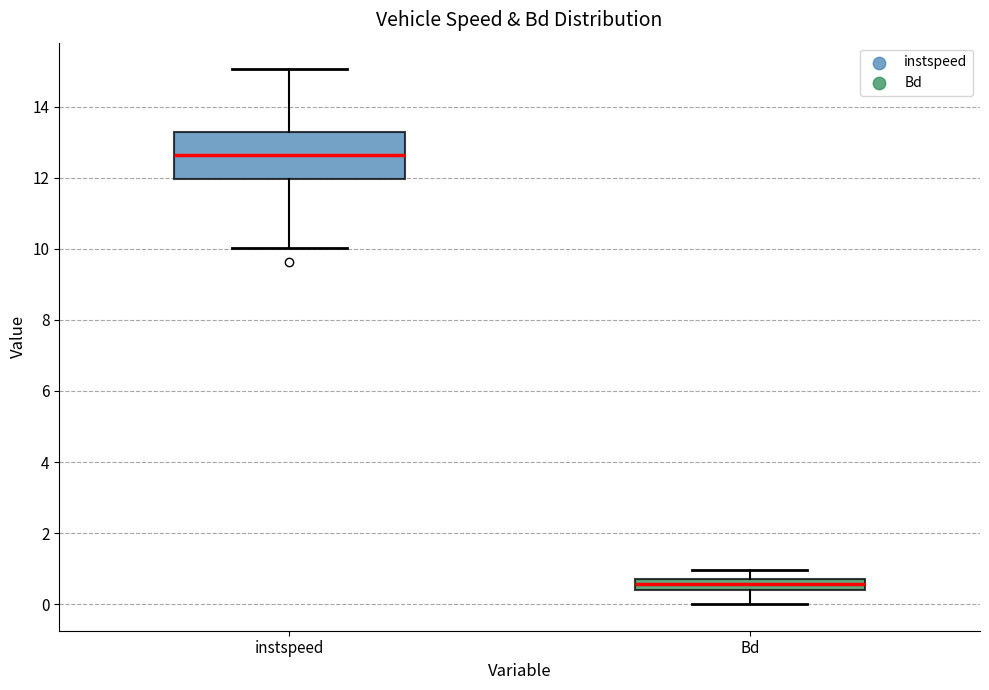

Which box's median line is the lowest?

Bd